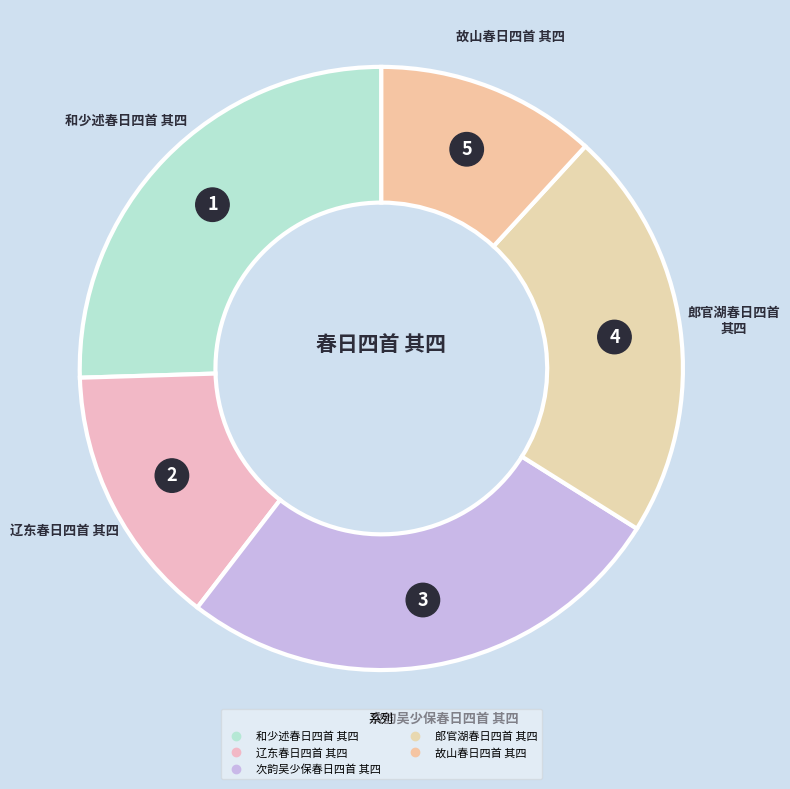

Which category has the smallest portion of the pie?

故山春日四首 其四